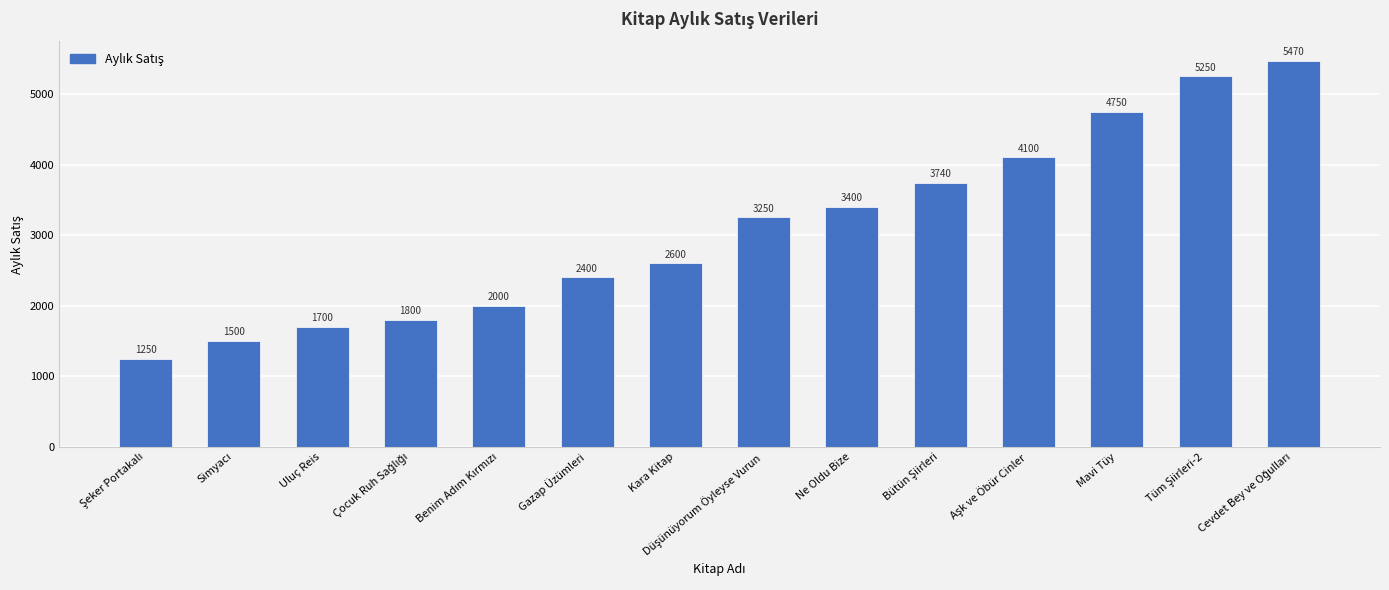

The chart shows a value of 4472 at Kara Kitap. True or false?

False